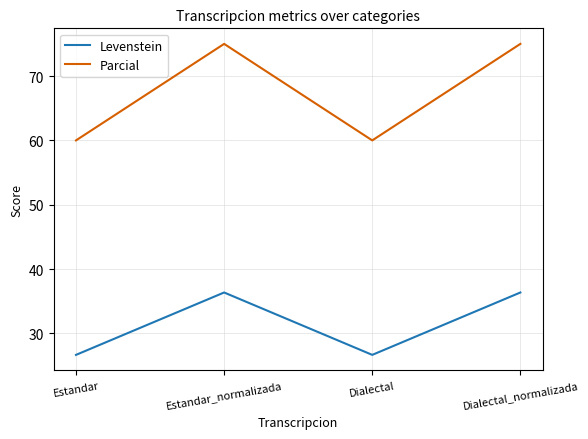

Read the Levenstein value at Dialectal.

26.7